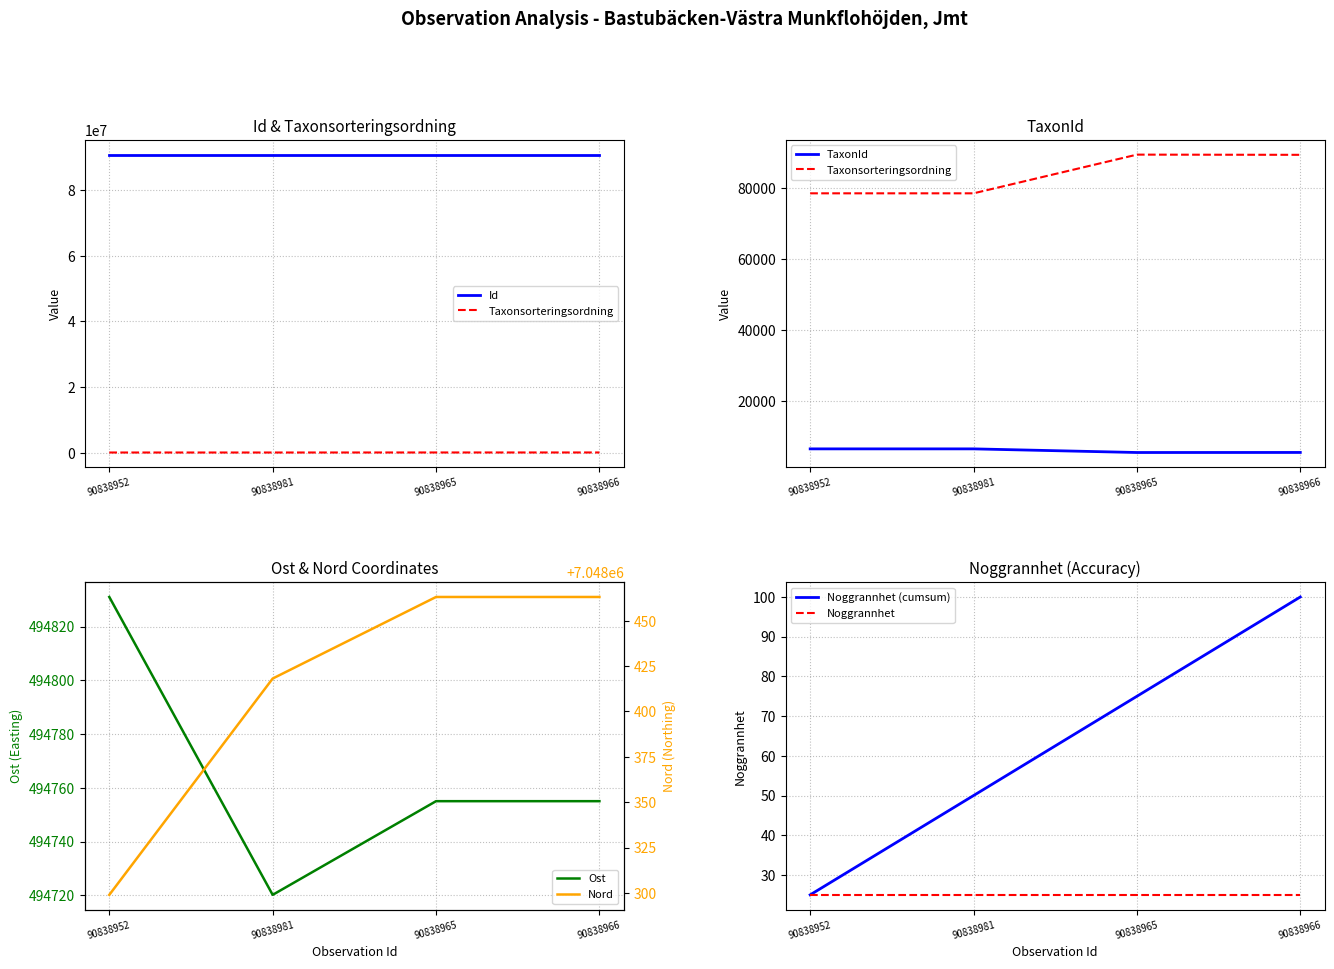

How many interior local peaks does the Taxonsorteringsordning series have?

1